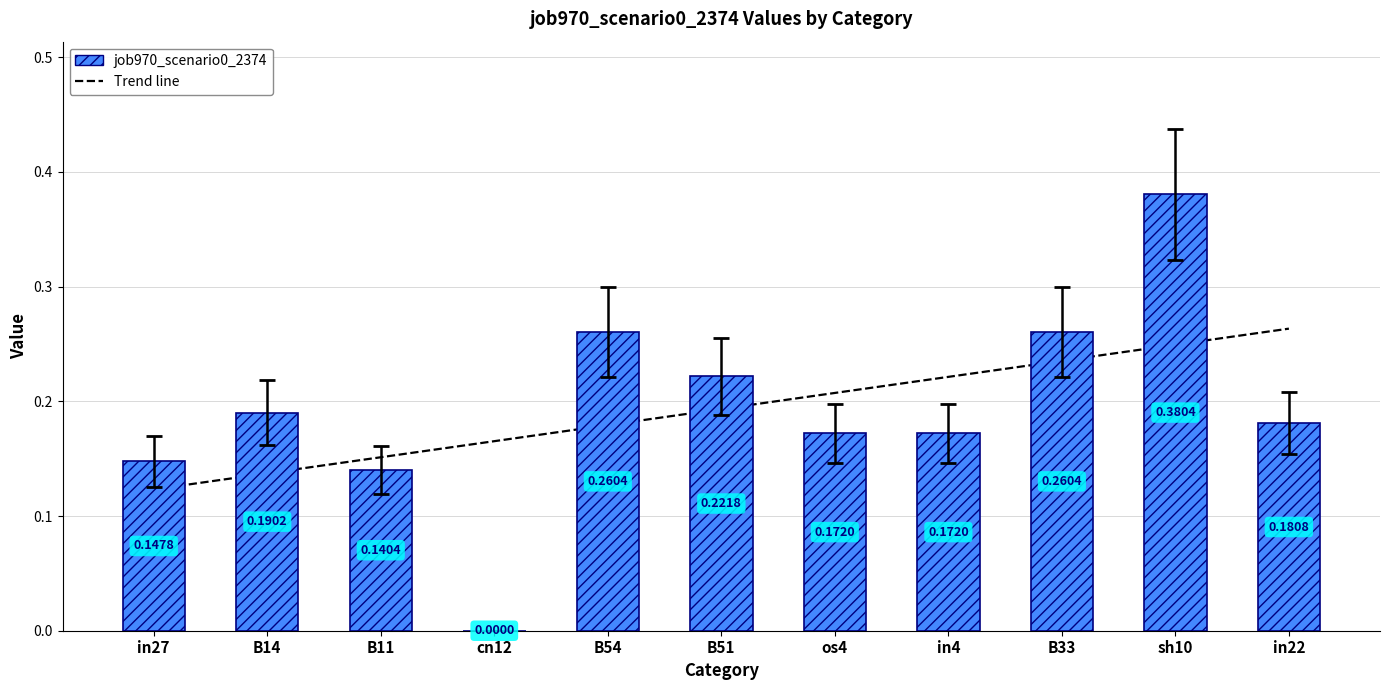

Does the chart contain stacked bars?

No